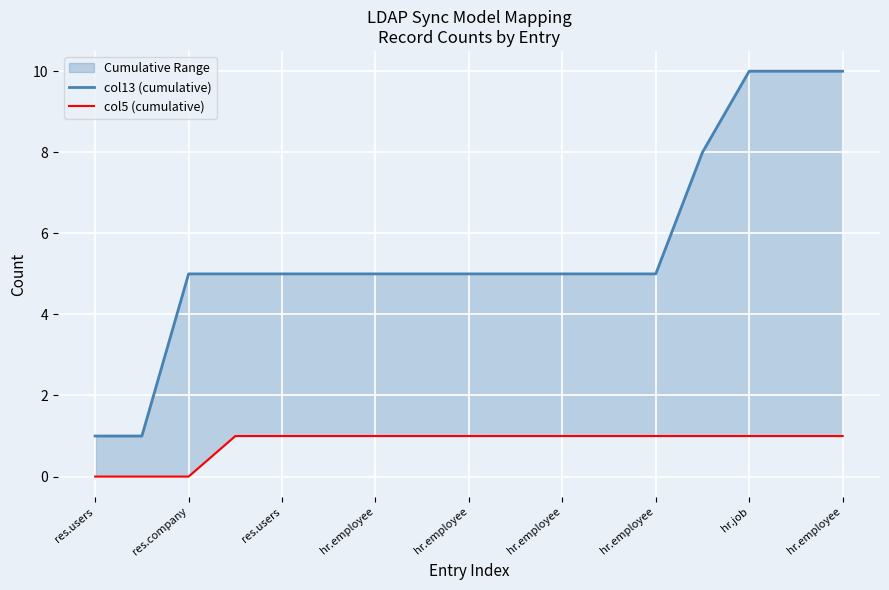

Rank the series by their average value, from lowest to highest.

col5 (cumulative), col13 (cumulative)